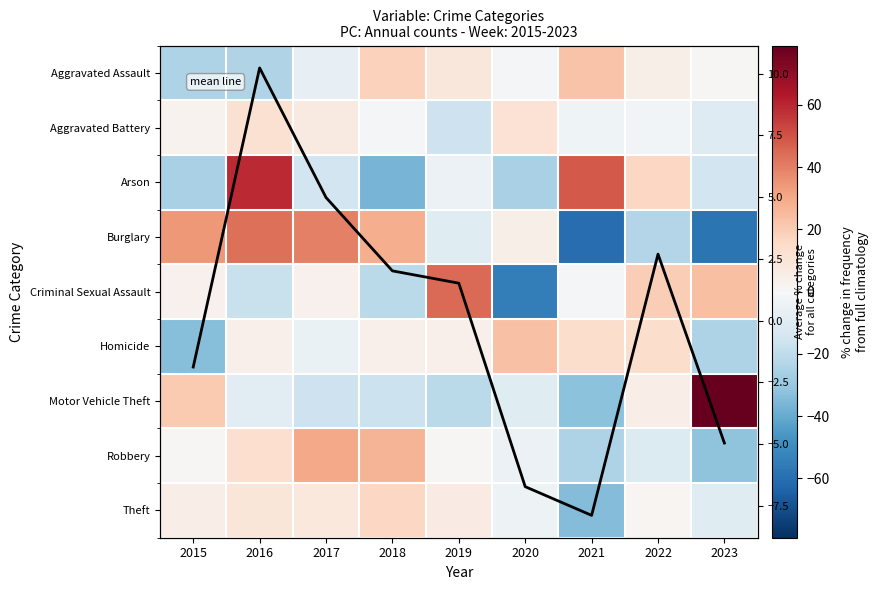

What is the total value across all series at 2016?

102.4